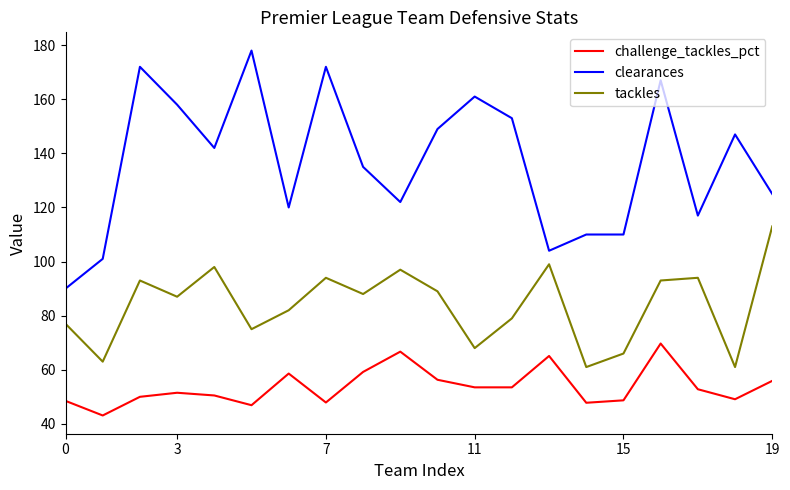

How many series are shown in this chart?

3